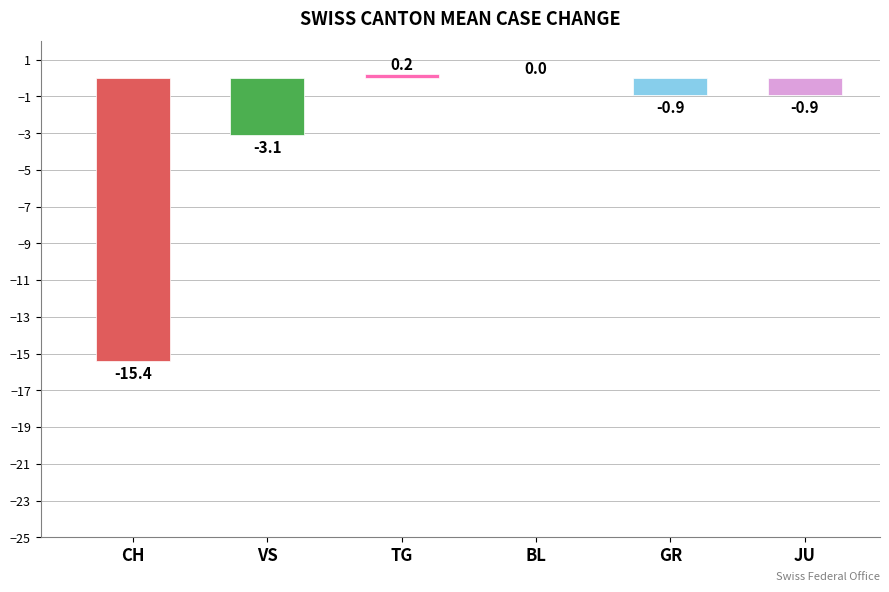

Reading left to right, extract all data points from this chart.

CH=-15.4	VS=-3.1	TG=0.2	BL=0.0	GR=-0.9	JU=-0.9